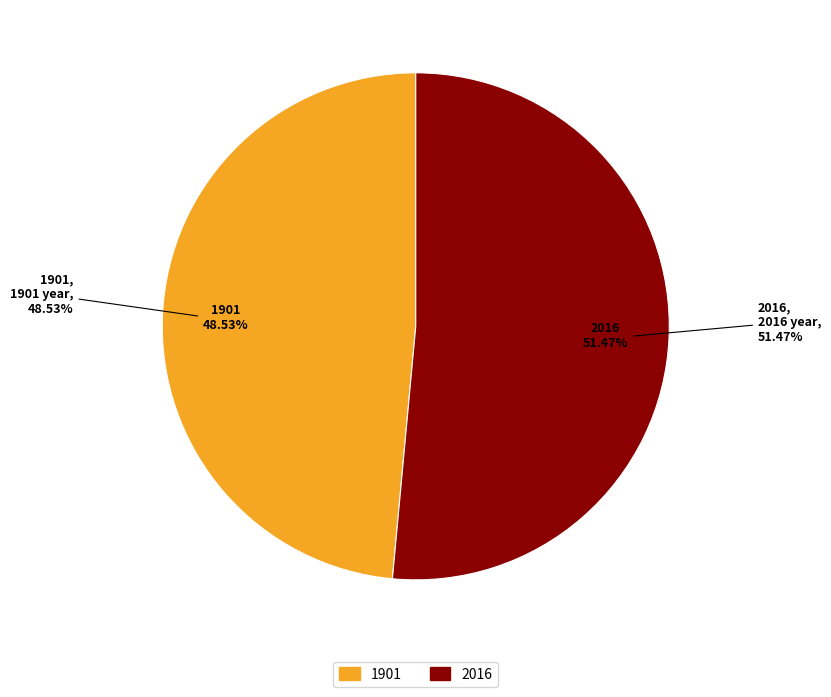

Rank the categories by value from lowest to highest.

1901, 2016